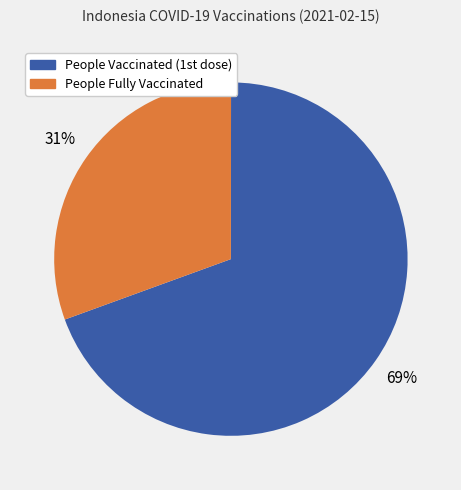

Is there a majority slice in this chart?

Yes